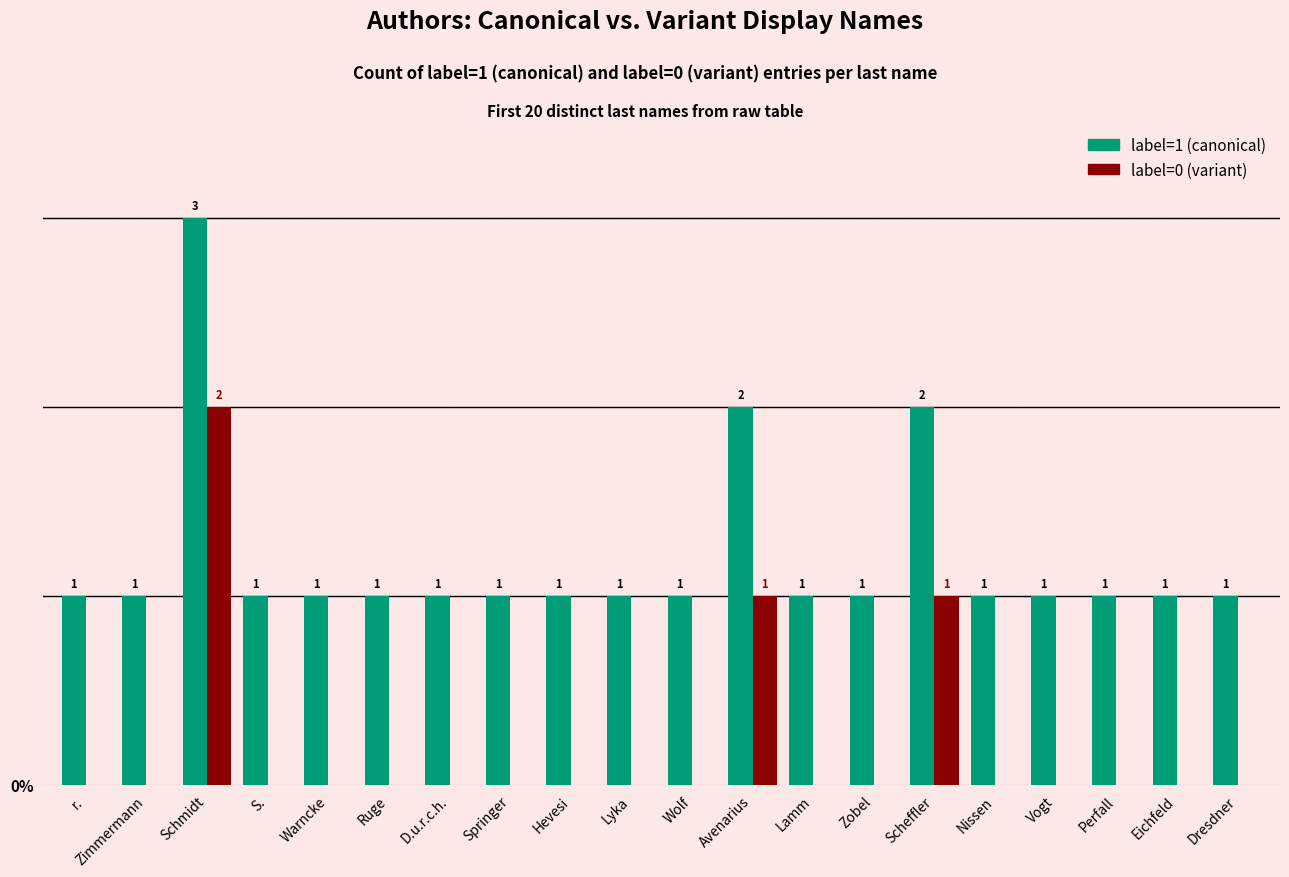

At which label does label=1 (canonical) reach its peak?

Schmidt